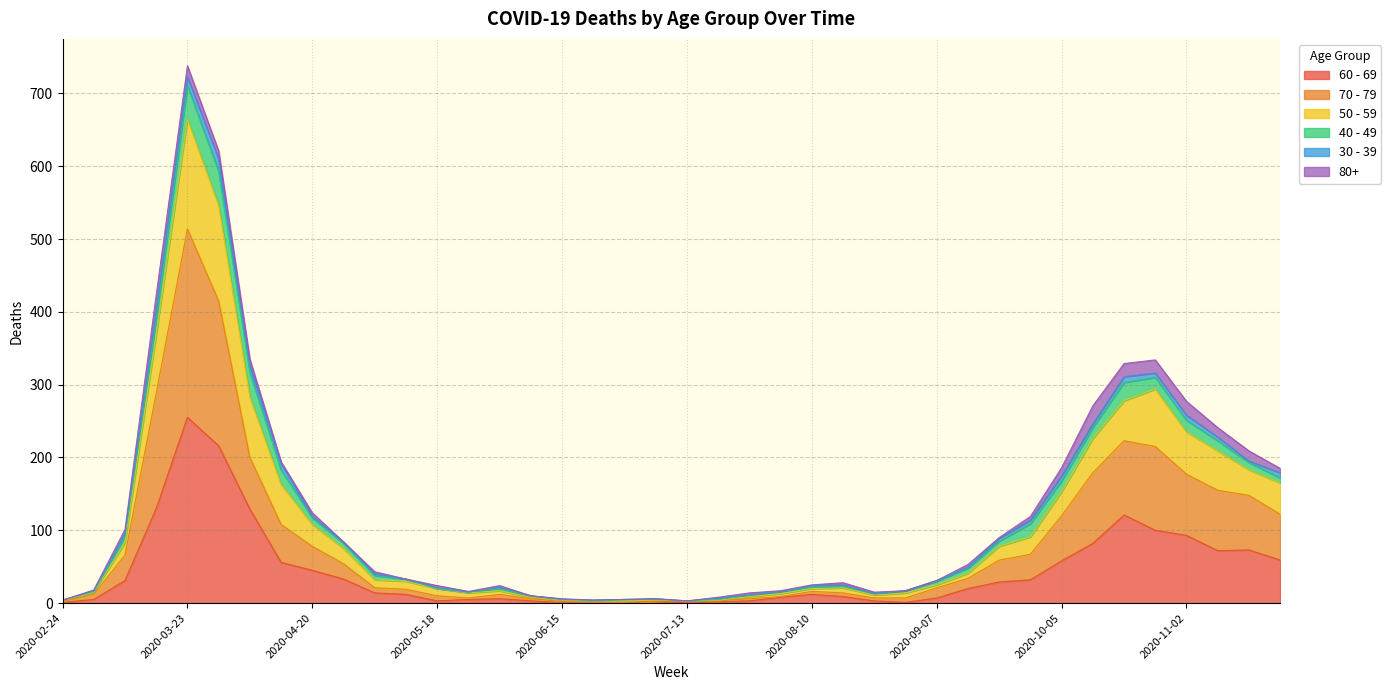

At which category is the sum across all series the highest?

2020-03-23